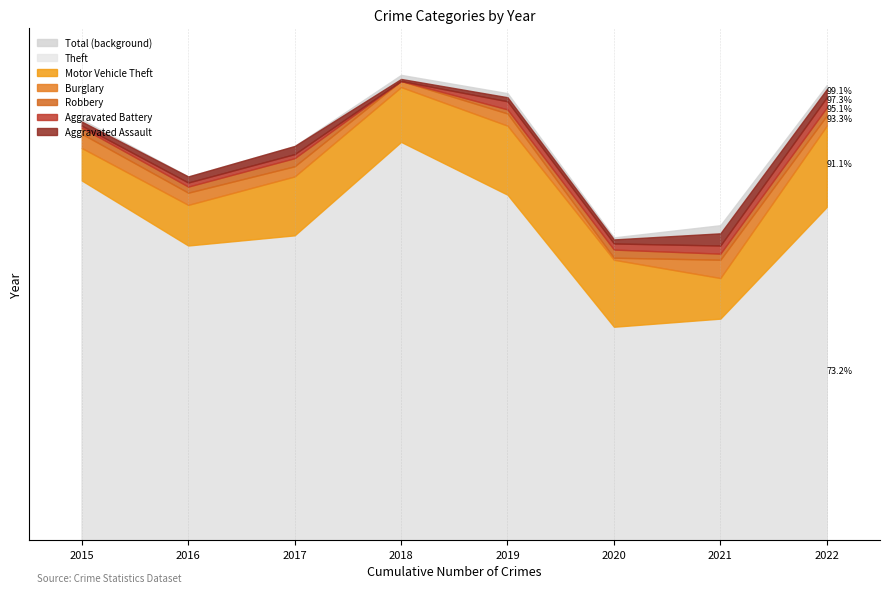

What is the value of the Aggravated Assault point at the 8th from the left?

4